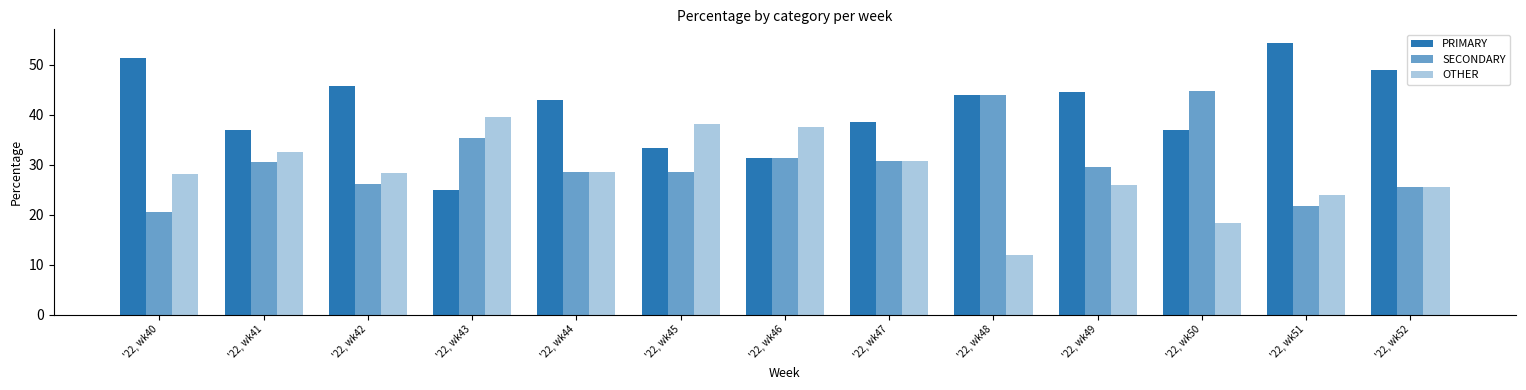

Reading left to right, extract all data points from this chart.

PRIMARY: '22, wk40=51.3	'22, wk41=37.0	'22, wk42=45.7	'22, wk43=25.0	'22, wk44=42.9	'22, wk45=33.3	'22, wk46=31.2	'22, wk47=38.5	'22, wk48=44.0	'22, wk49=44.4	'22, wk50=36.8	'22, wk51=54.3	'22, wk52=48.9
SECONDARY: '22, wk40=20.5	'22, wk41=30.4	'22, wk42=26.1	'22, wk43=35.4	'22, wk44=28.6	'22, wk45=28.6	'22, wk46=31.2	'22, wk47=30.8	'22, wk48=44.0	'22, wk49=29.6	'22, wk50=44.7	'22, wk51=21.7	'22, wk52=25.5
OTHER: '22, wk40=28.2	'22, wk41=32.6	'22, wk42=28.3	'22, wk43=39.6	'22, wk44=28.6	'22, wk45=38.1	'22, wk46=37.5	'22, wk47=30.8	'22, wk48=12.0	'22, wk49=25.9	'22, wk50=18.4	'22, wk51=23.9	'22, wk52=25.5